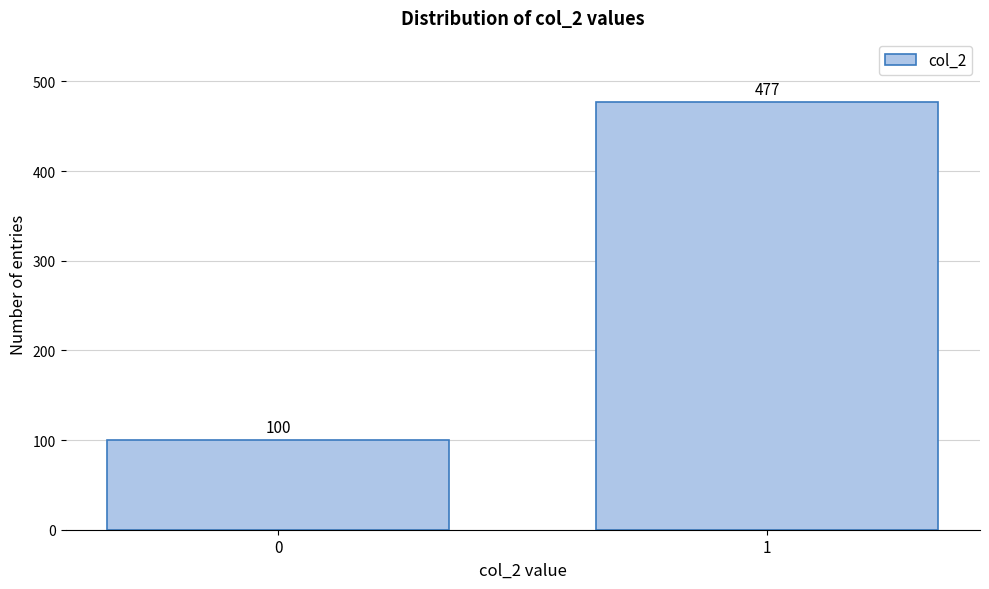

Reading right to left, transcribe all the data shown in this chart.

1=477	0=100